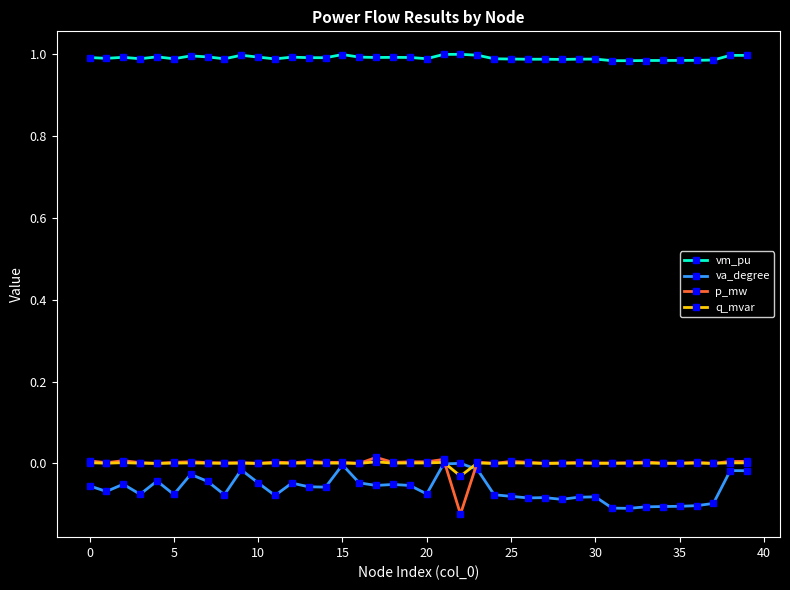

Which series has the largest total across all categories?

vm_pu